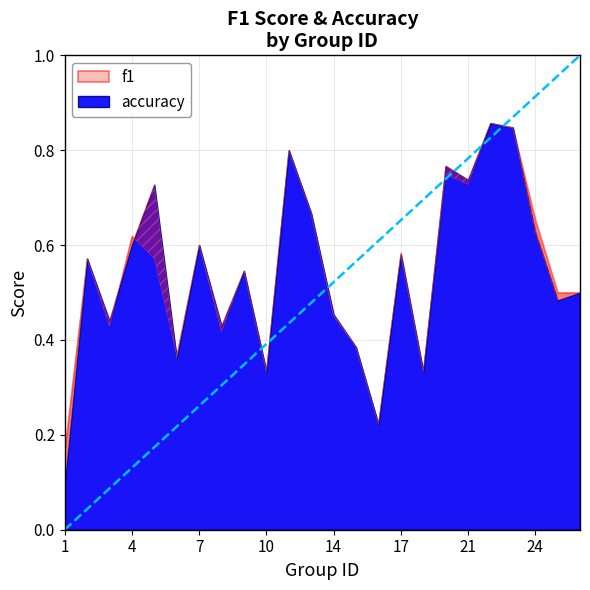

How many times do accuracy and f1 cross each other?

4